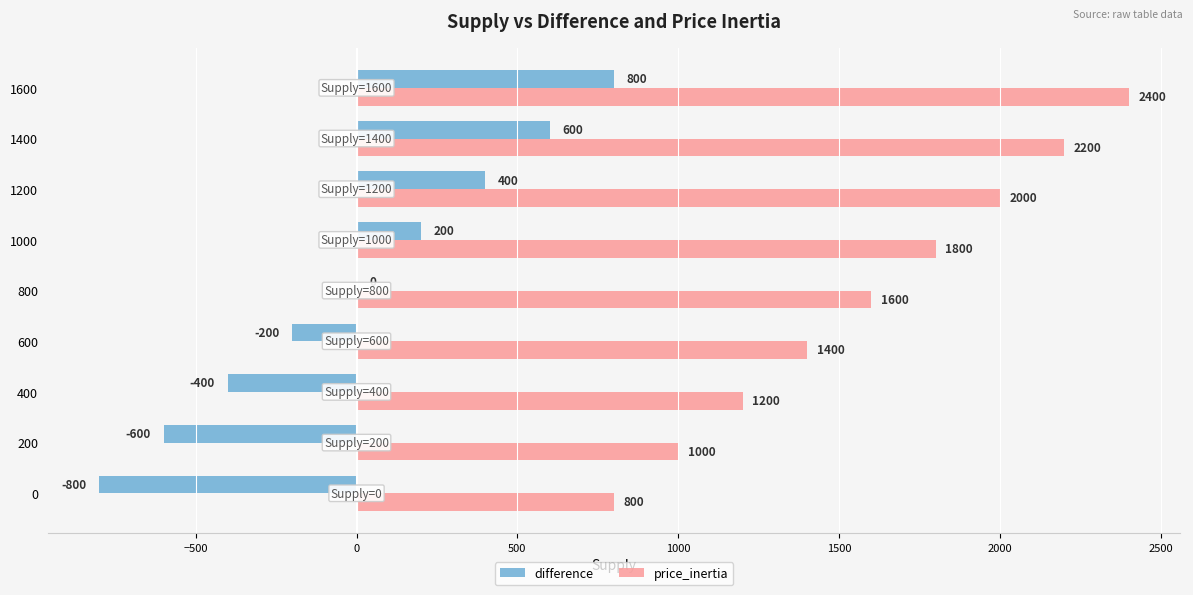

What is the greatest value displayed?

2400